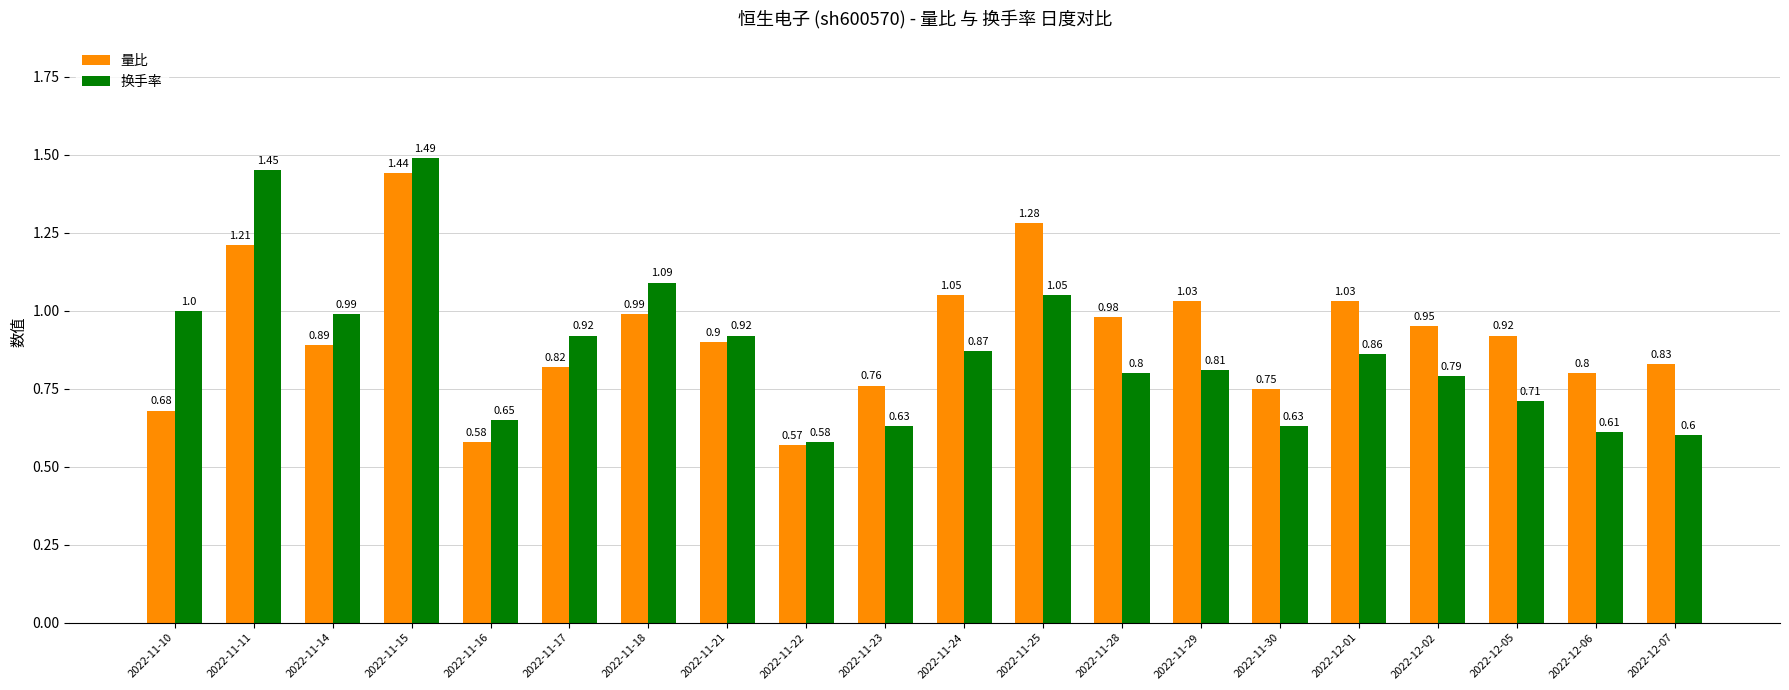

Are the bars horizontal?

No